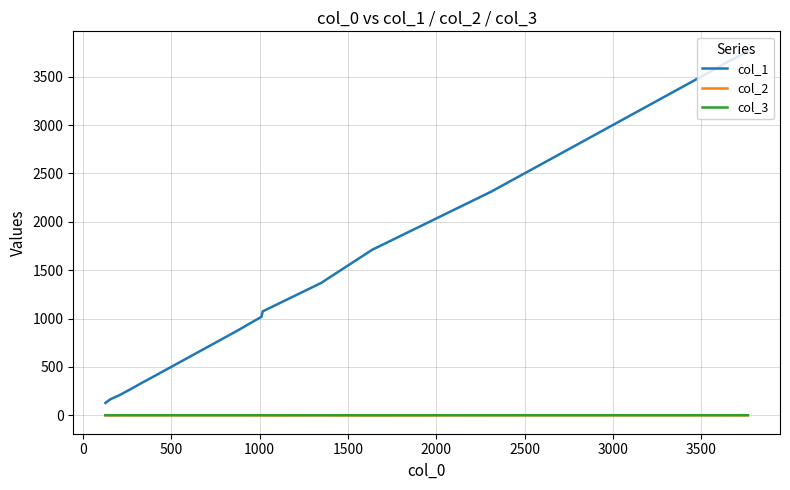

Which series has the widest spread of values?

col_1